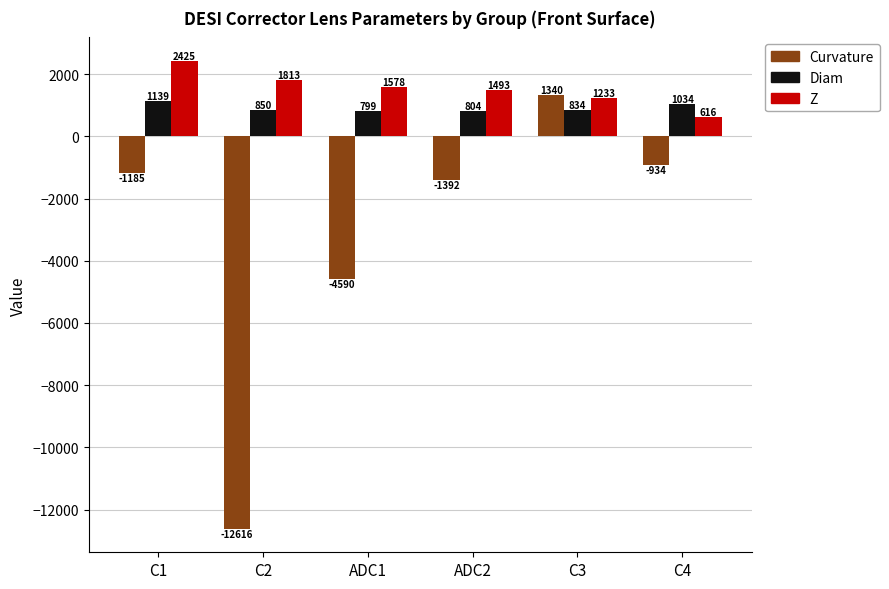

What are all the series names shown in the legend?

Curvature, Diam, Z